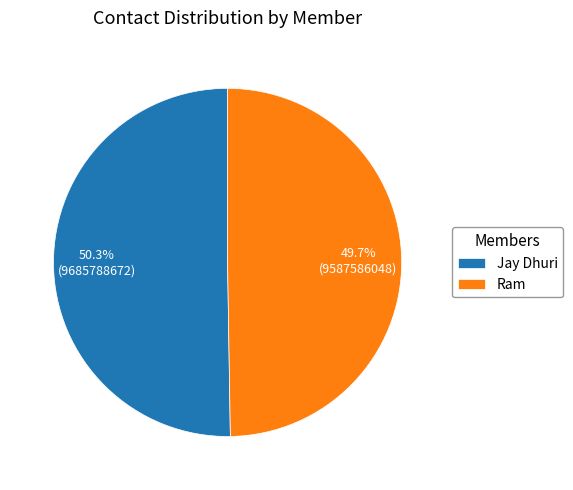

Is the sum of Ram and Jay Dhuri greater than half?

Yes